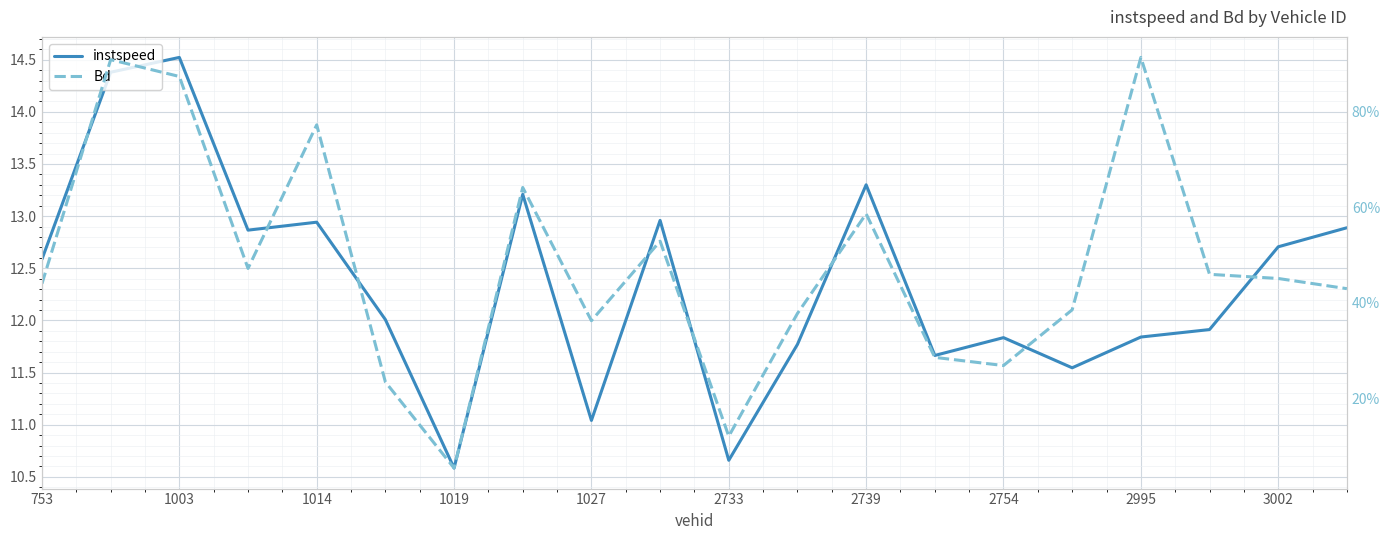

Reading left to right, list all the values displayed in this chart.

instspeed: 12.6	14.4	14.5	12.9	12.9	12.0	10.6	13.2	11.0	13.0	10.7	11.8	13.3	11.7	11.8	11.5	11.8	11.9	12.7	12.9
Bd: 0.4	0.9	0.9	0.5	0.8	0.2	0.1	0.6	0.4	0.5	0.1	0.4	0.6	0.3	0.3	0.4	0.9	0.5	0.5	0.4